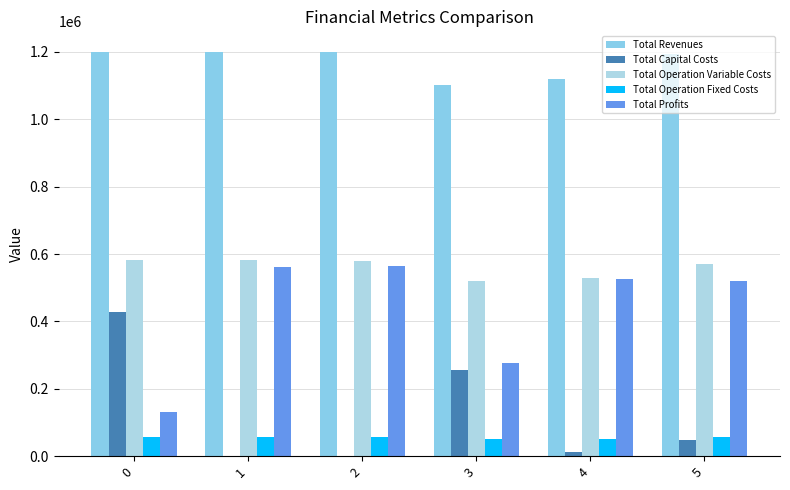

How many data points in Total Profits are above 527234?

3